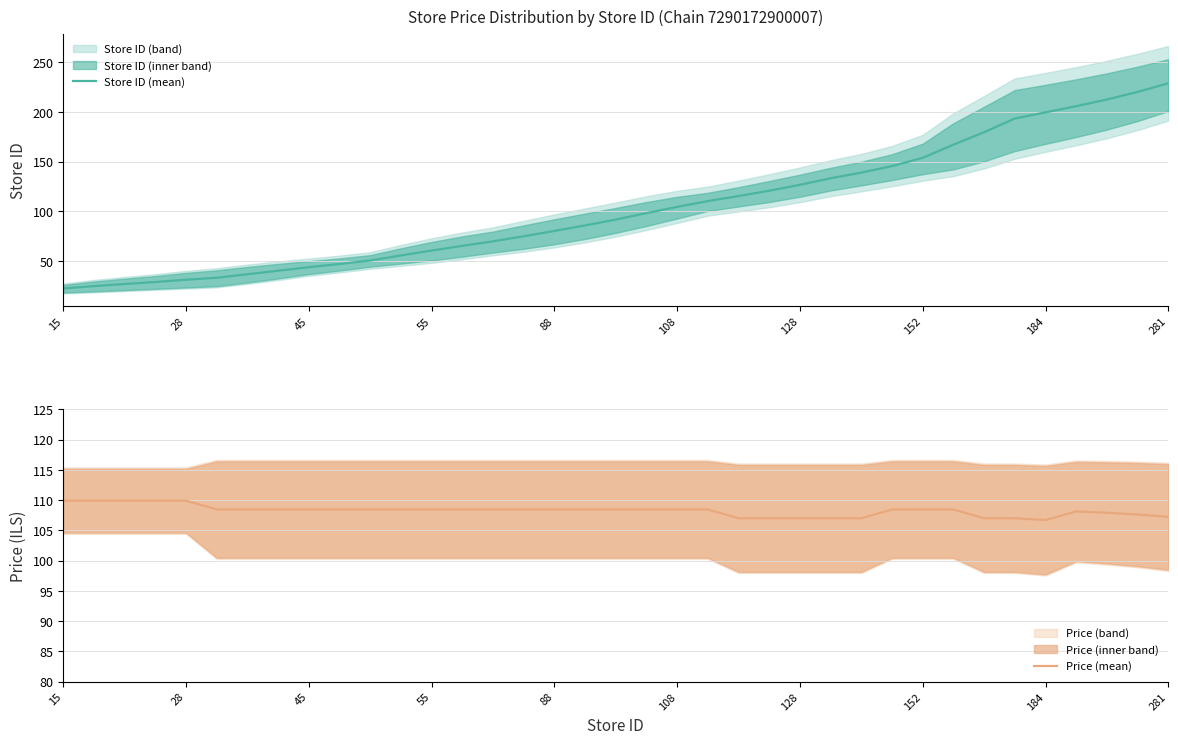

What is the difference between the maximum and second lowest values in the Price (mean) series?

2.9